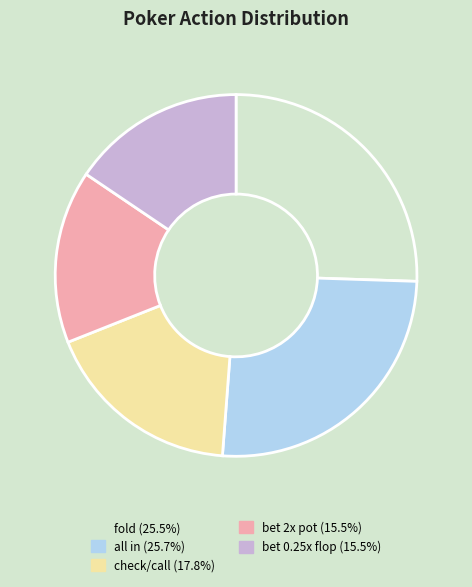

Is there a majority slice in this chart?

No